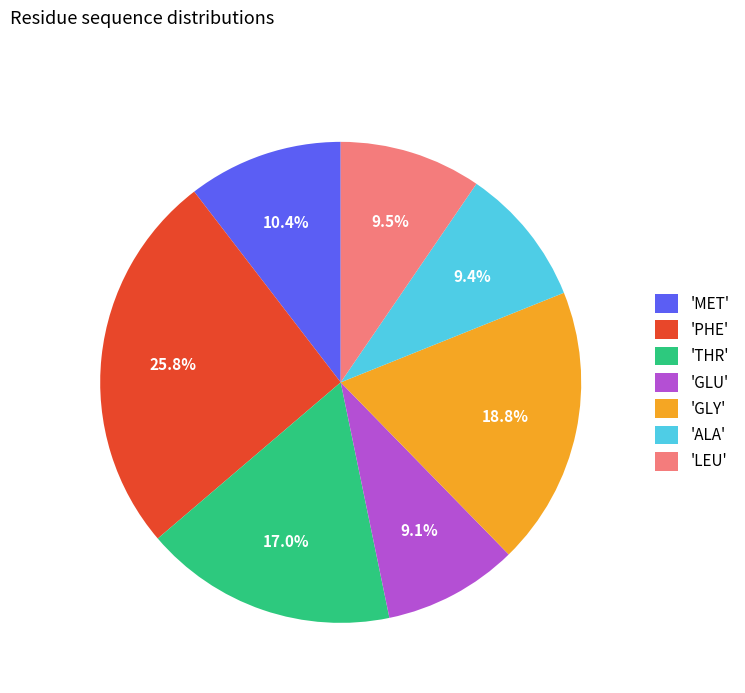

Approximately how many times larger is the value at 'GLY' compared to 'THR'?

1.1